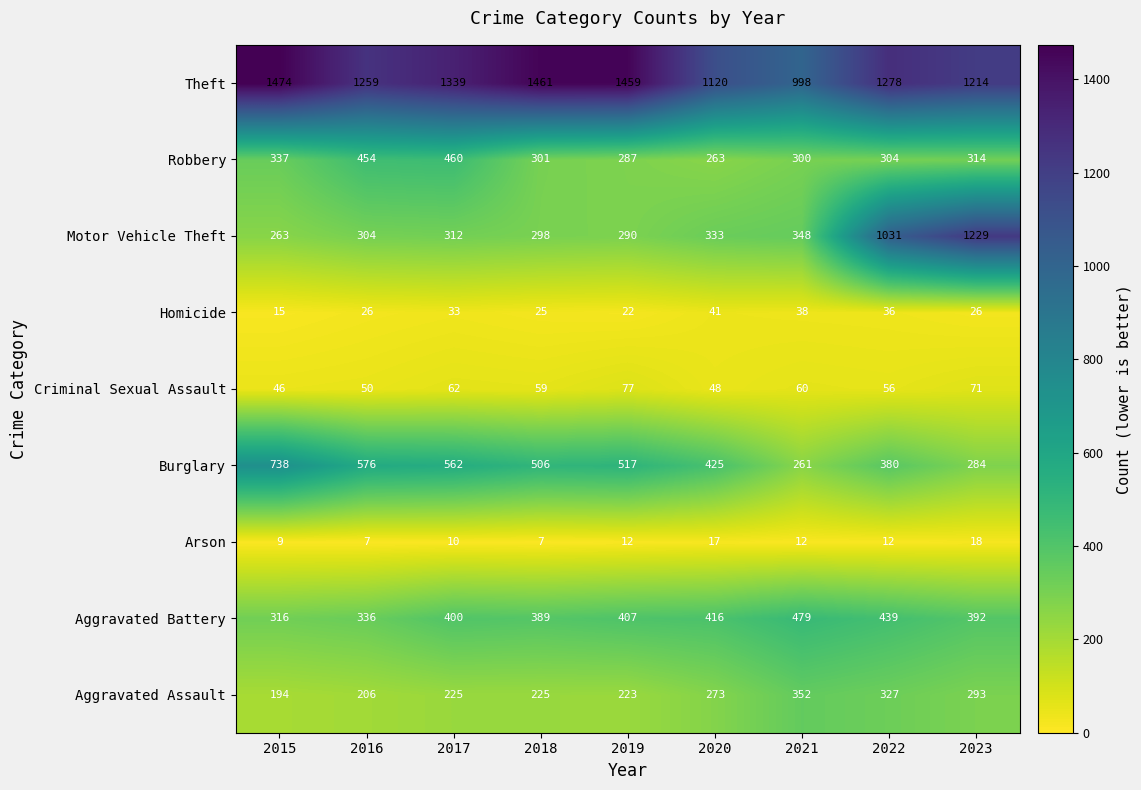

What is the difference between the maximum and minimum values in the Arson series?

11